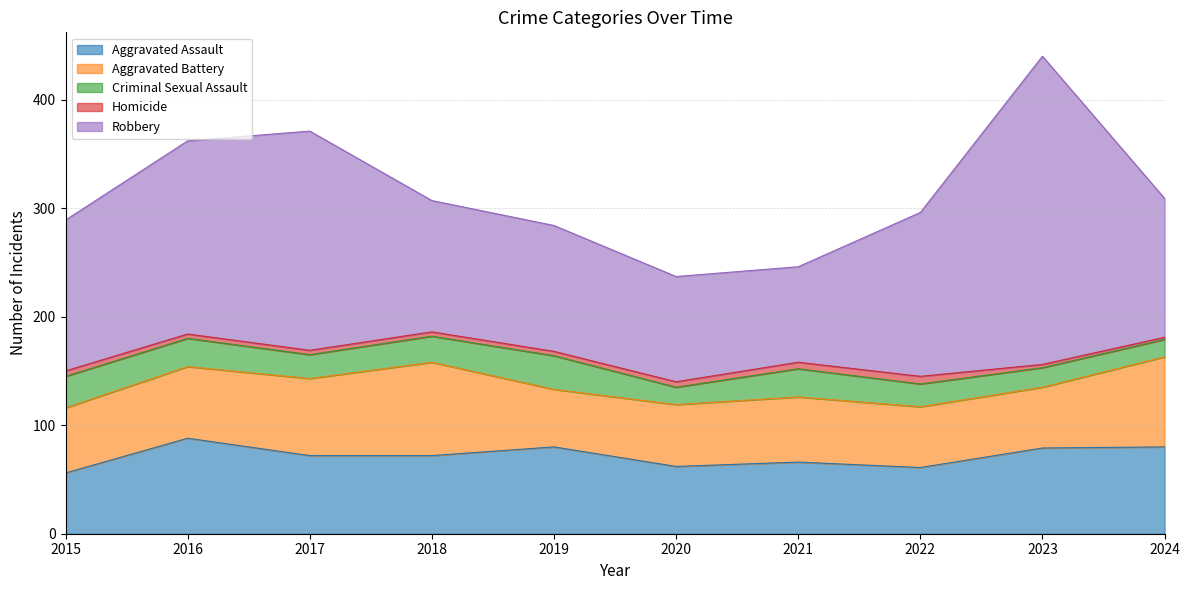

What value does the Robbery series have at 2022?

151